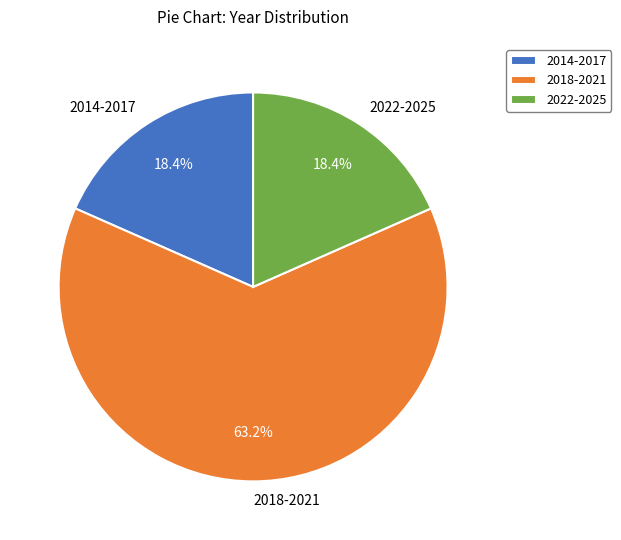

What percentage do 2018-2021 and 2014-2017 together represent?

81.6%